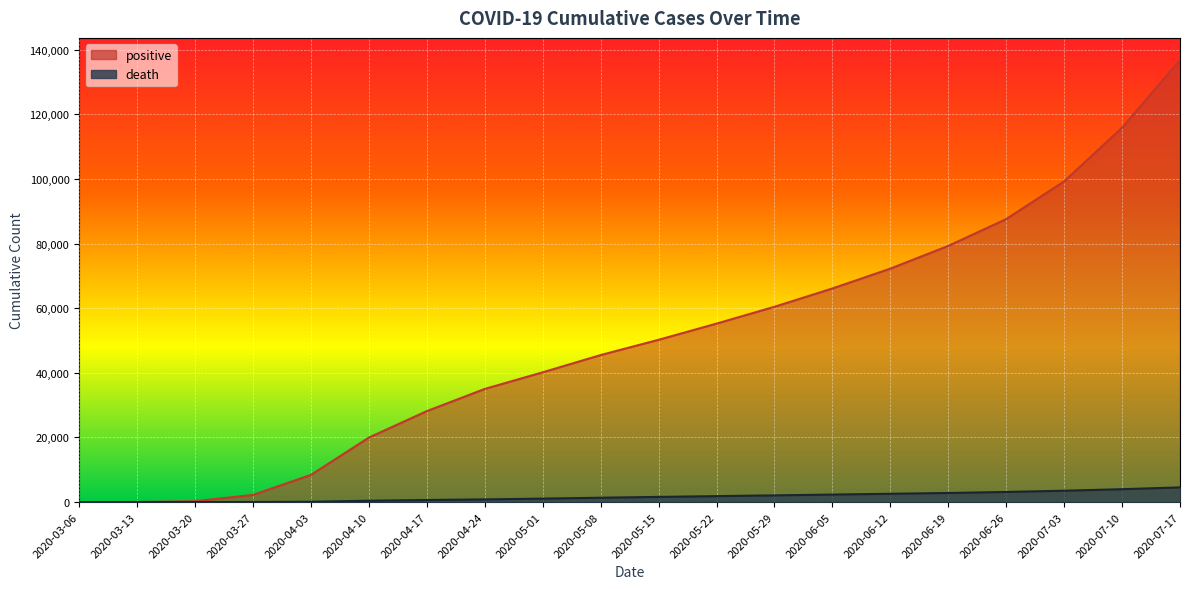

True or false: death and positive cross at least once.

False